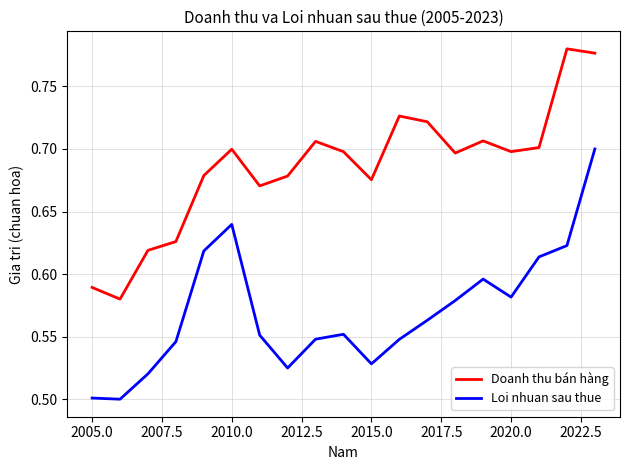

Which series has the largest total across all categories?

Doanh thu bán hàng